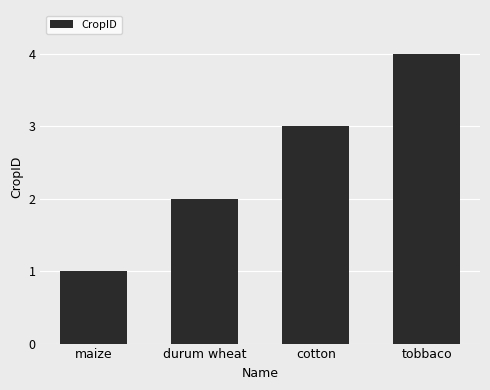

What is the difference between the maximum and minimum values?

3